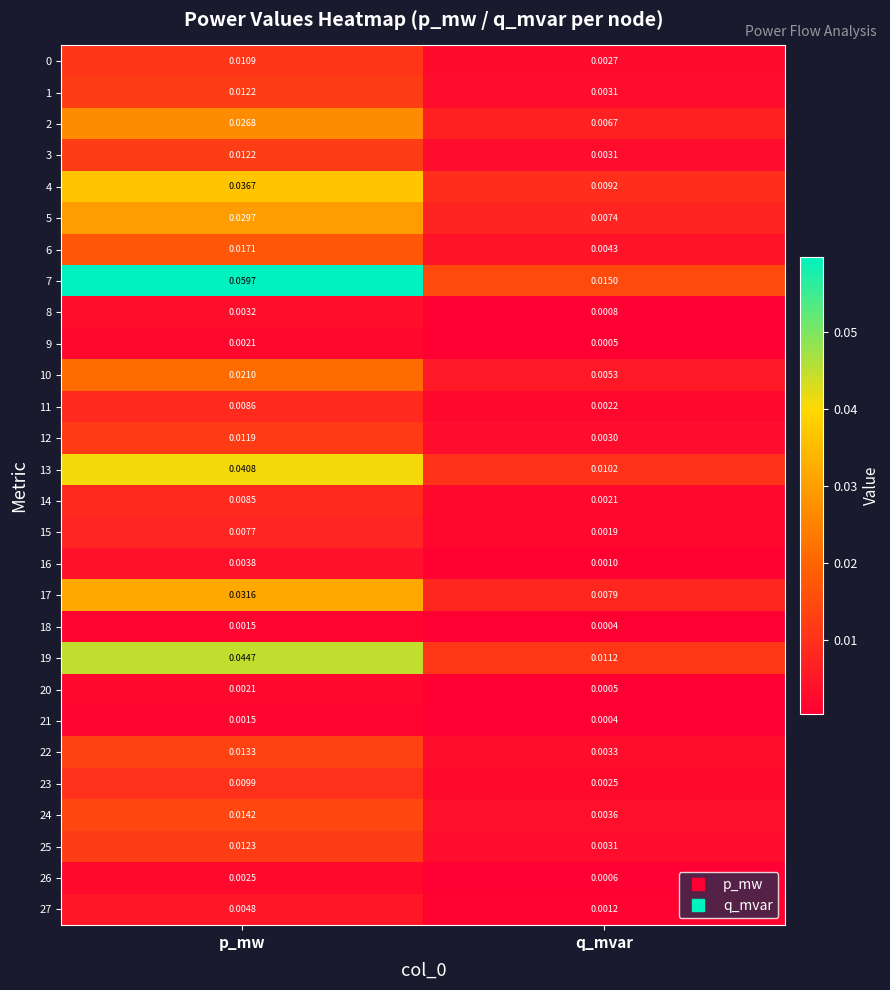

At which category is the sum across all series the highest?

p_mw